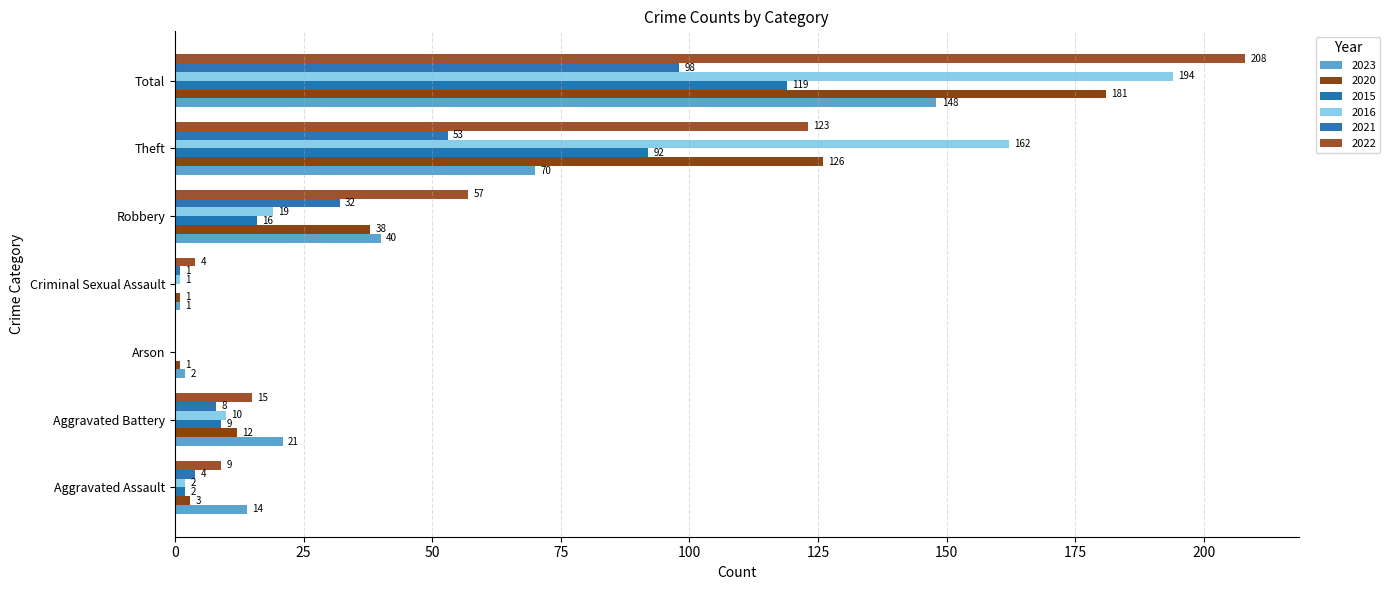

How many data points does each series have?

7